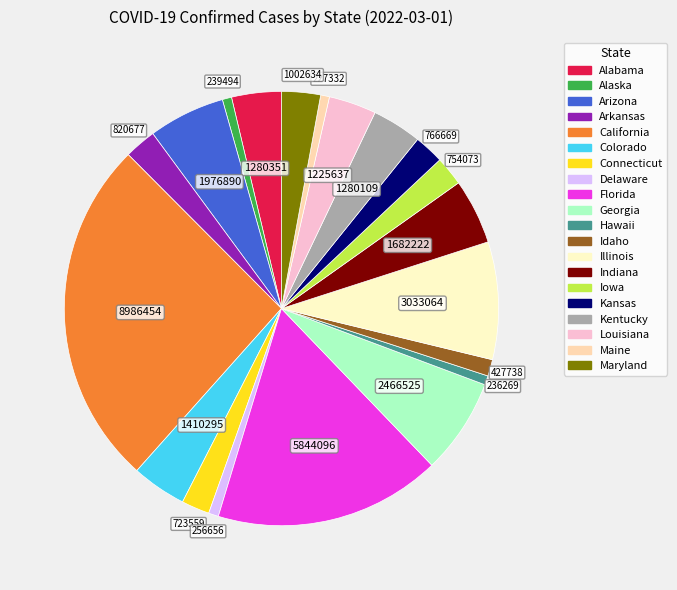

Is the sum of Colorado and Idaho greater than half?

No